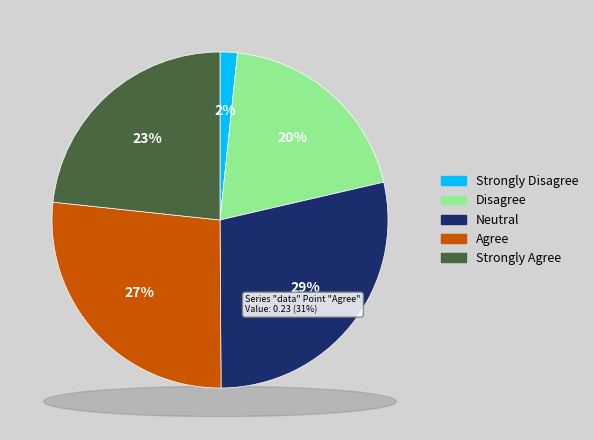

Between 6 and 7, which is larger?

7